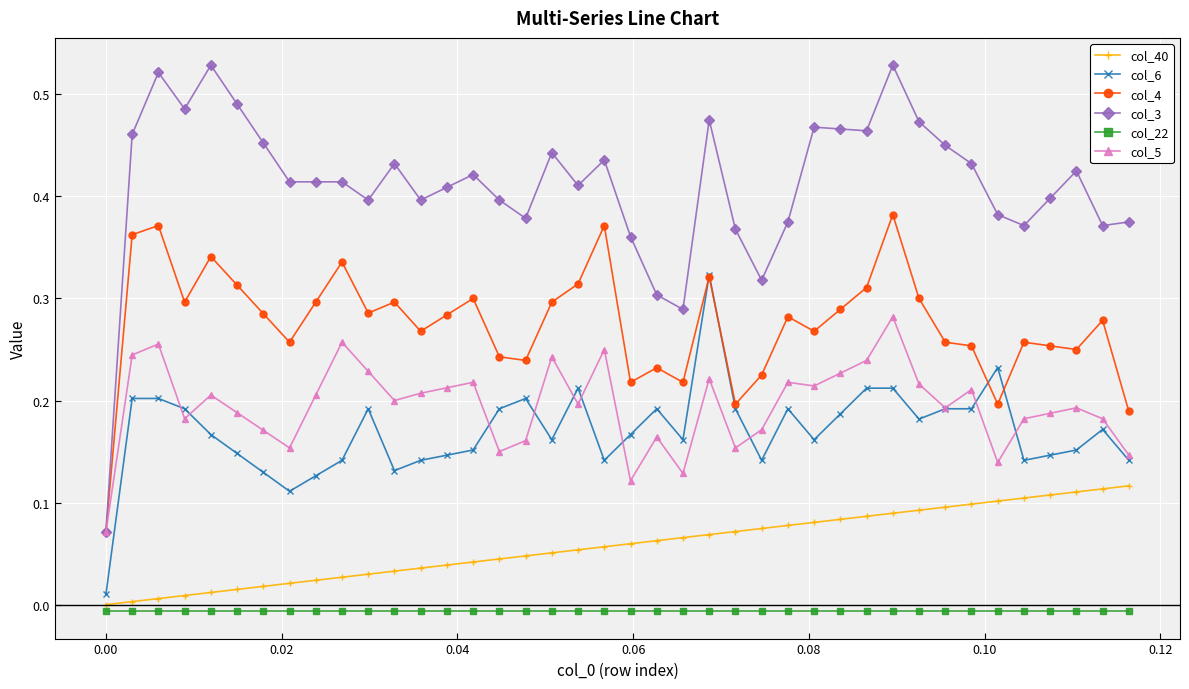

True or false: col_22 and col_5 intersect in this chart.

False